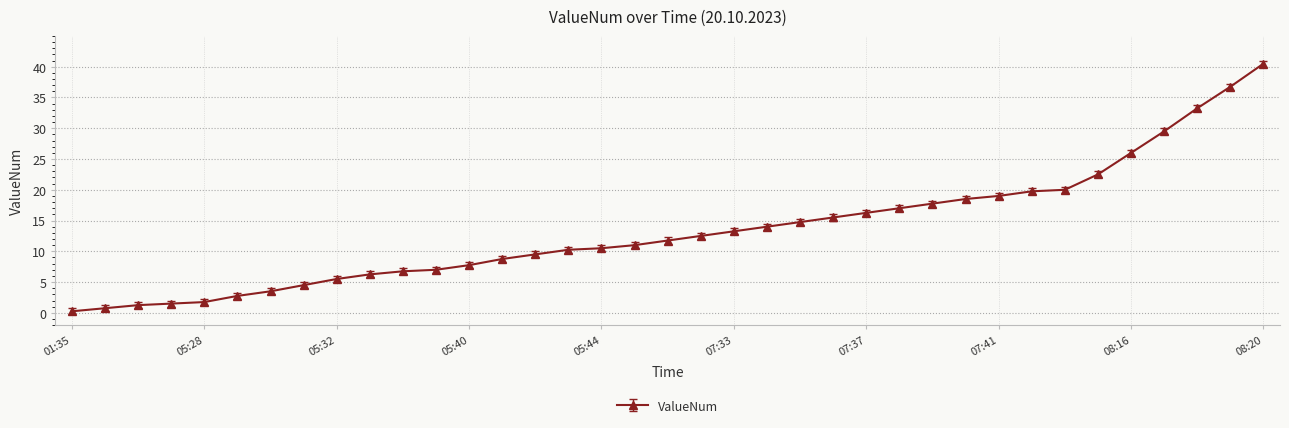

What is the value of the 17th point from the left?

10.5